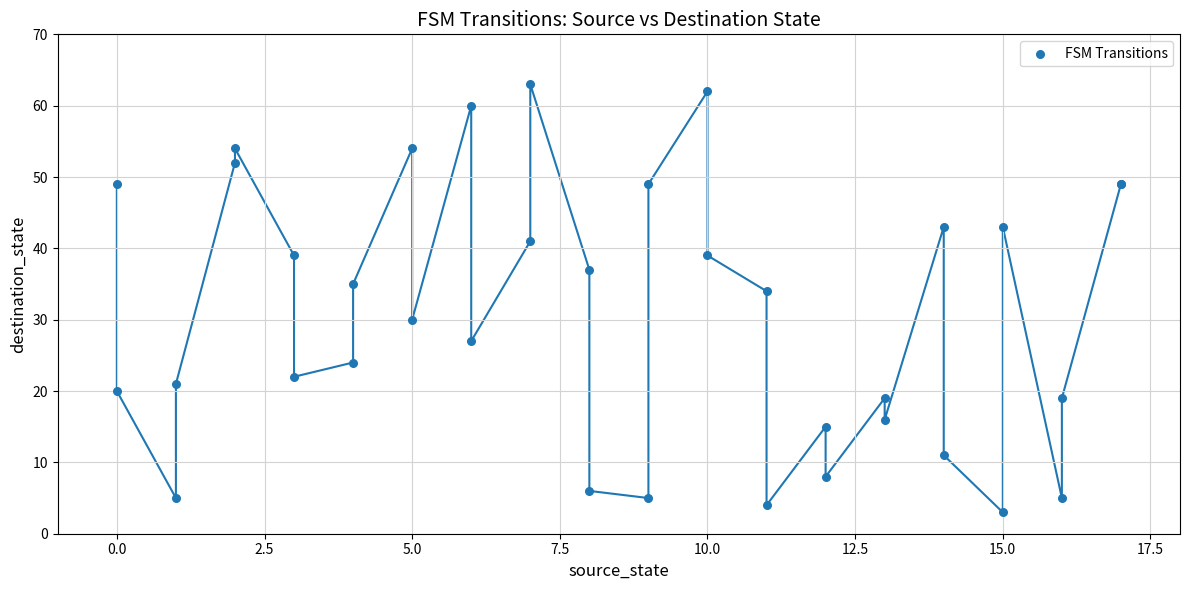

What Y value in the scatter plot is closest to 33?

34